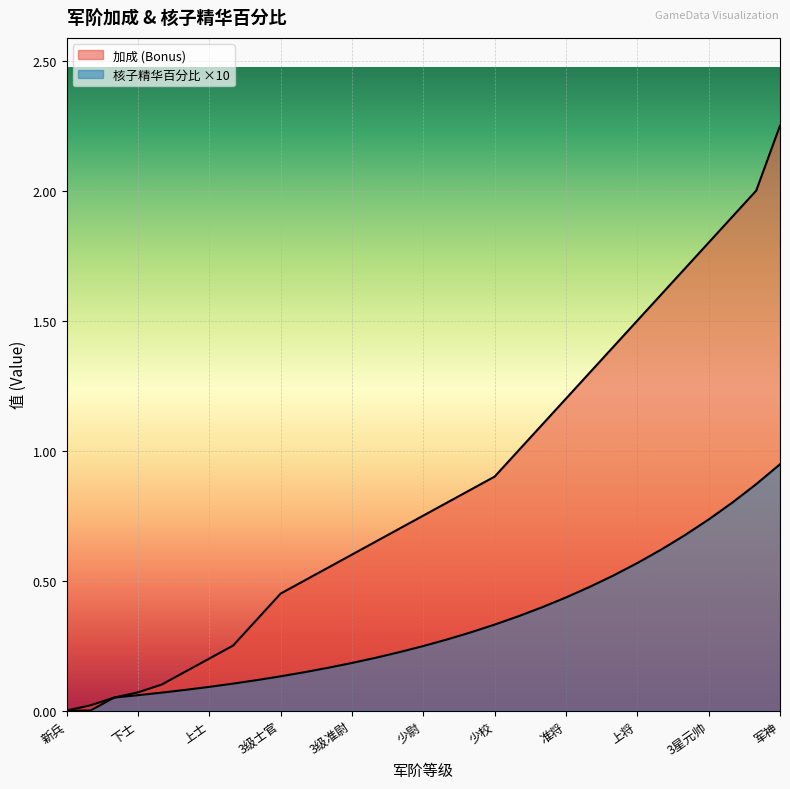

At which label does 核子精华百分比 reach its peak?

军神